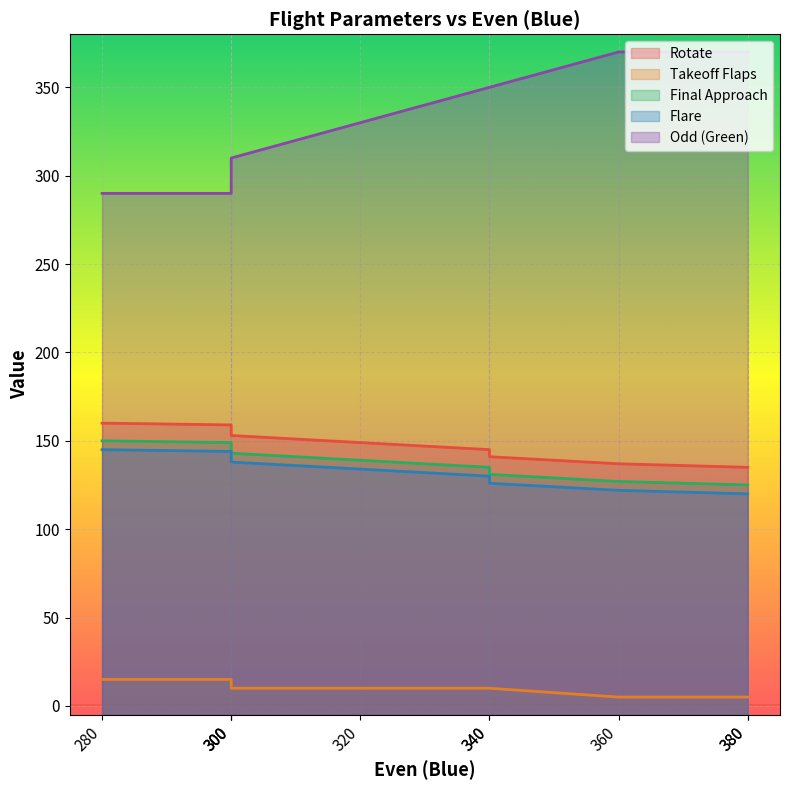

Which series has the largest range (max minus min)?

Odd (Green)